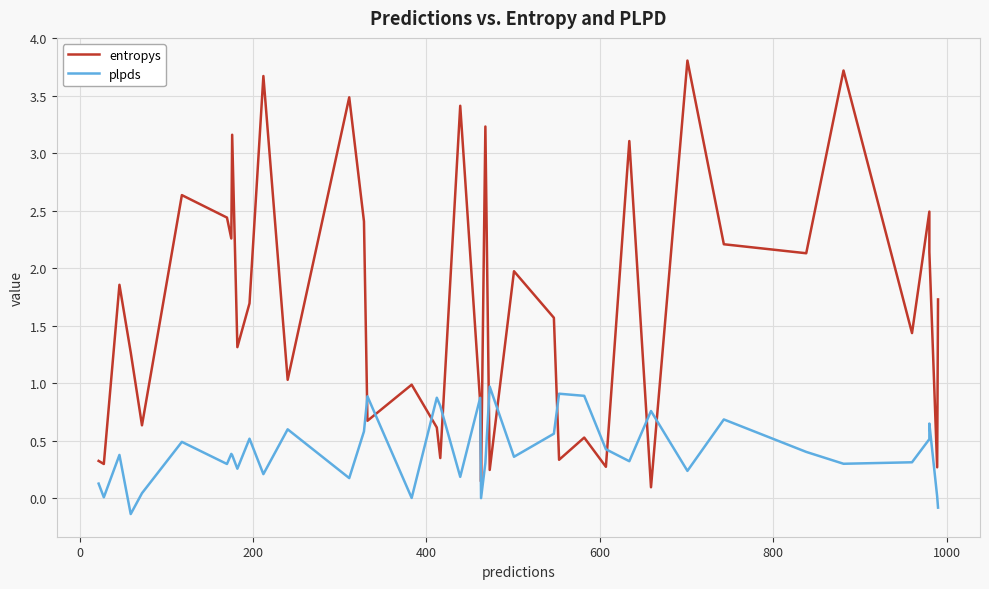

How many interior local valleys does the plpds series have?

13